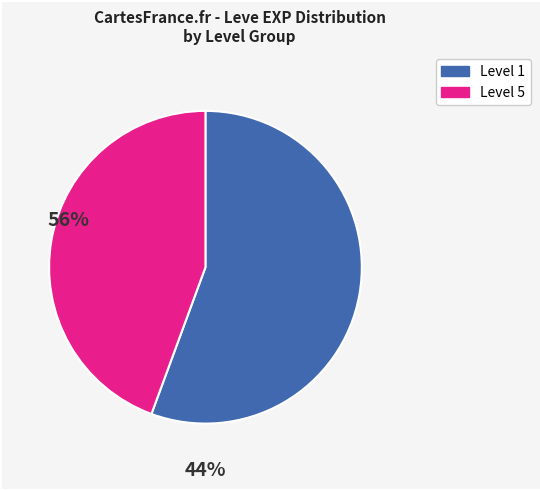

Is there any slice that represents more than half of the pie?

Yes